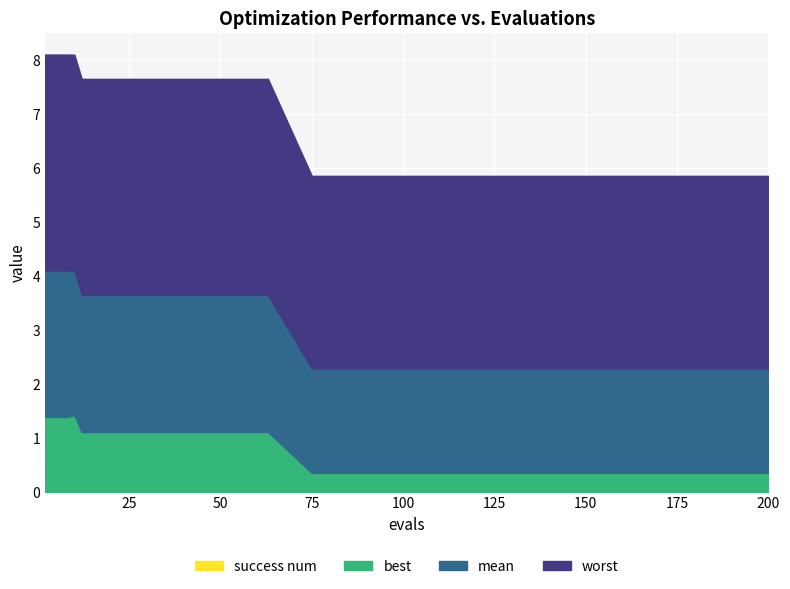

What are all the series names shown in the legend?

mean, best, worst, success num